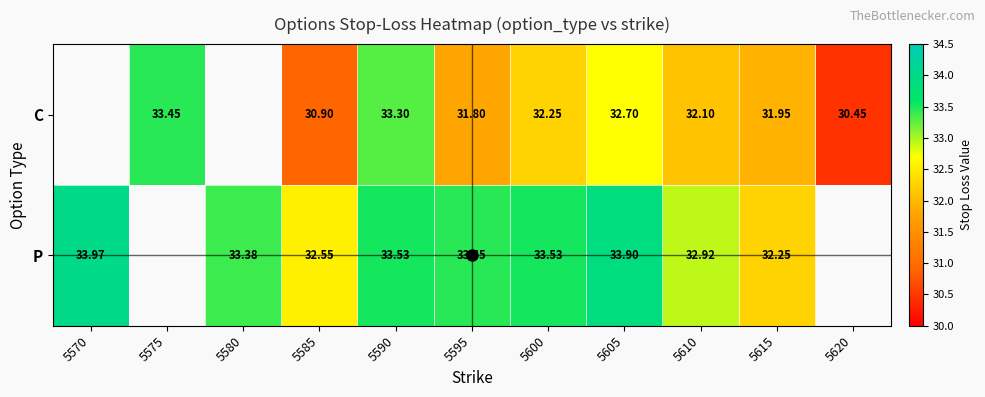

Which series changed the most between 5595 and 5605?

C